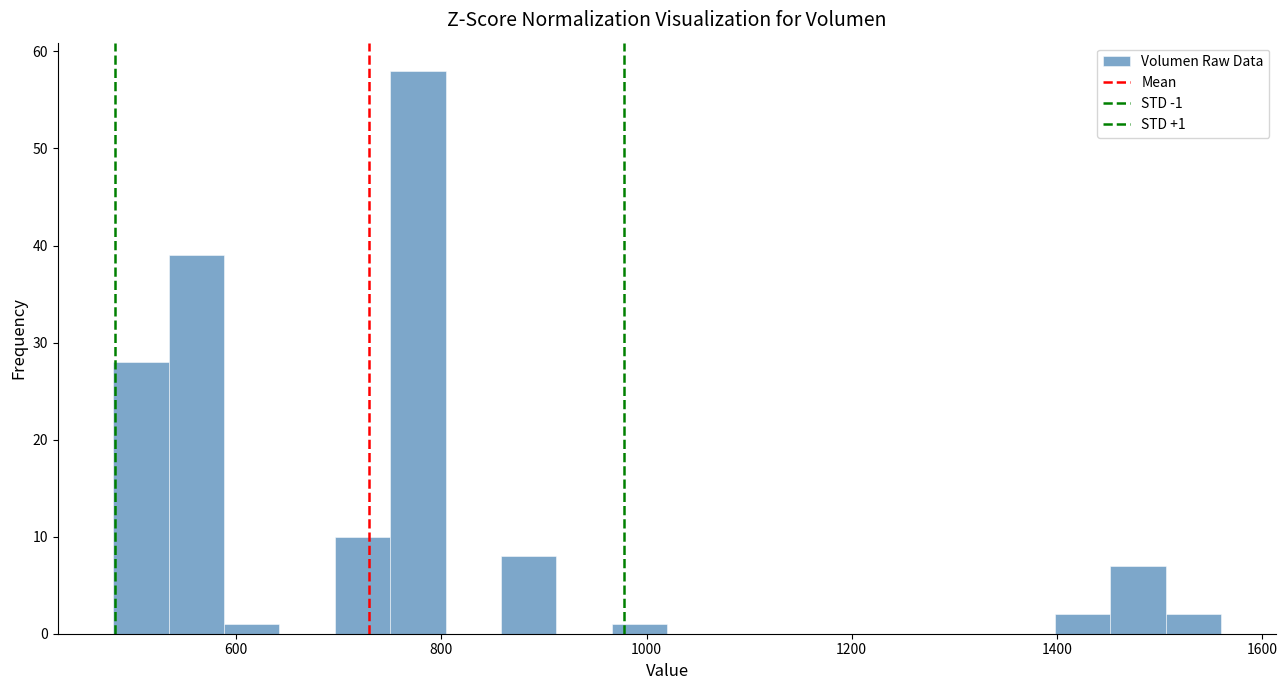

Around what value on the x-axis is the tallest bar? Give the approximate position of its centre, as read against the axis.

780